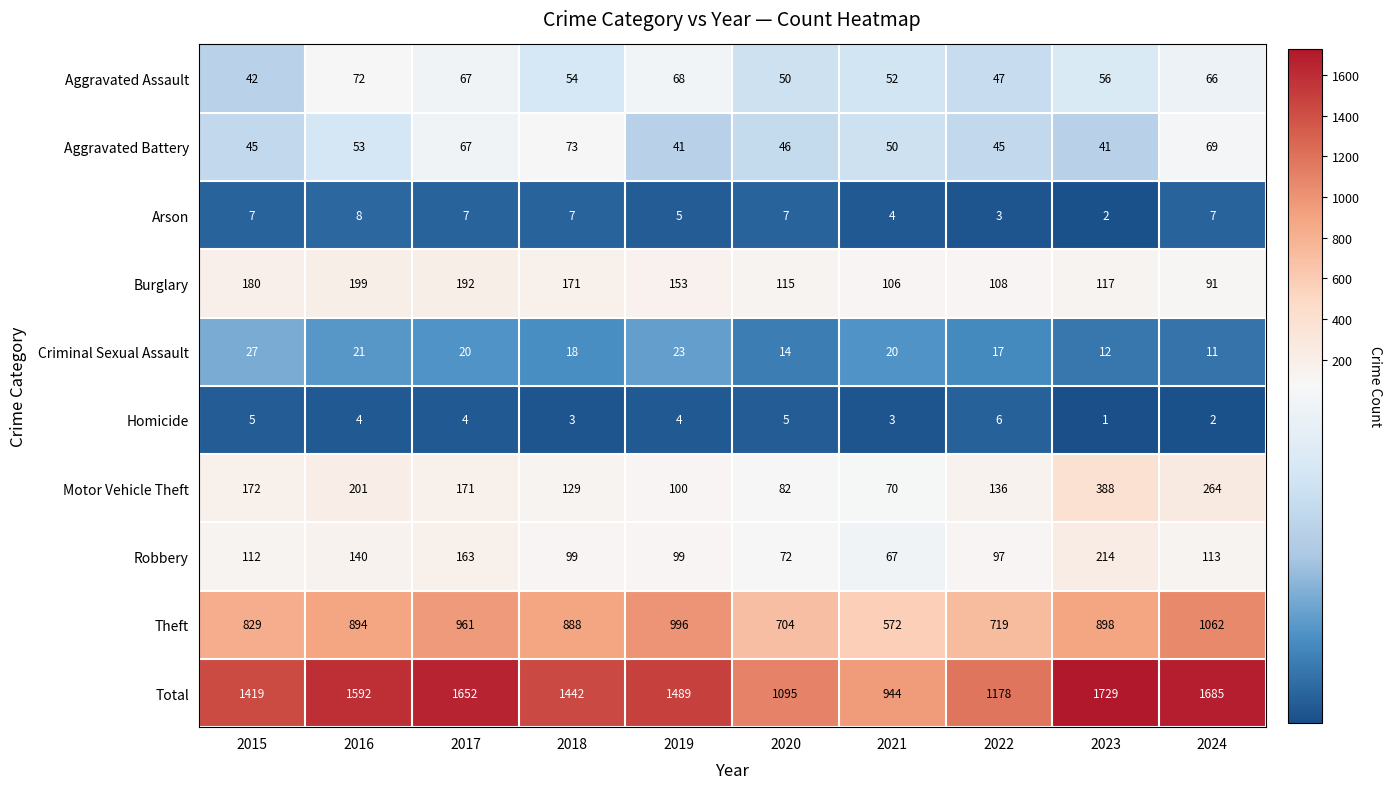

What is the difference between the Total values at 2023 and 2021?

785